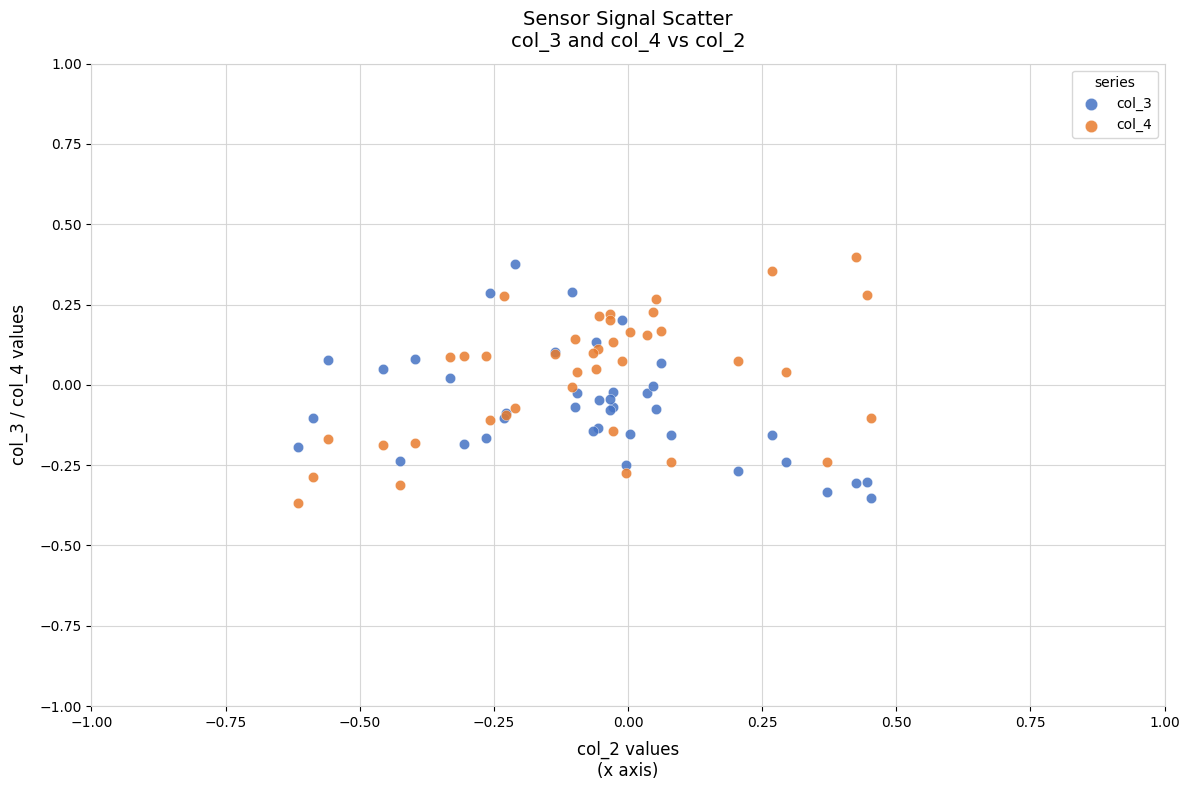

Which series has the largest Y range (max minus min)?

col_4